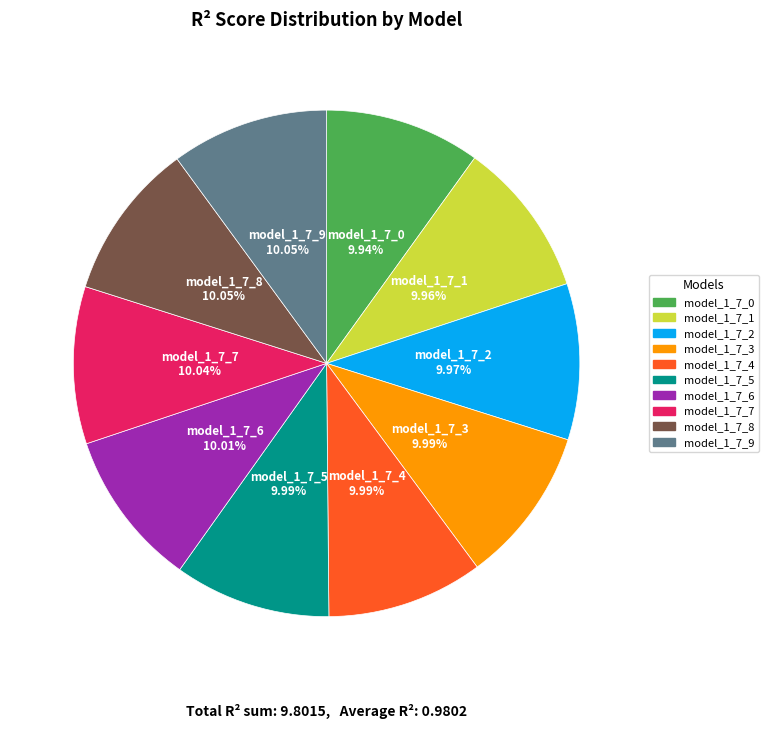

Is the sum of model_1_7_6 and model_1_7_5 greater than half?

No